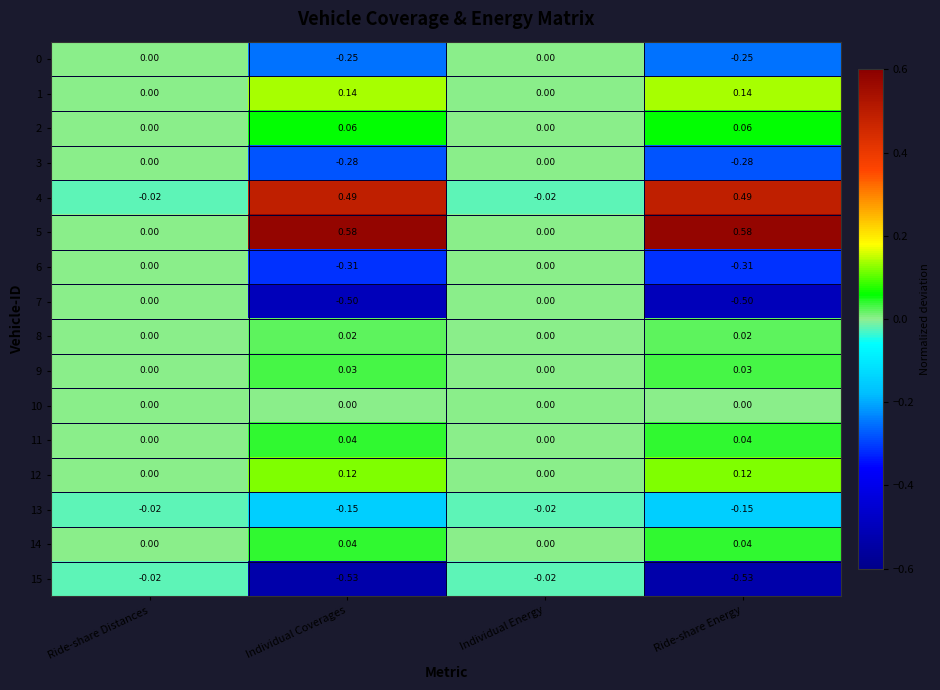

Between Ride-share Distances and Ride-share Energy, which series saw the biggest shift?

5